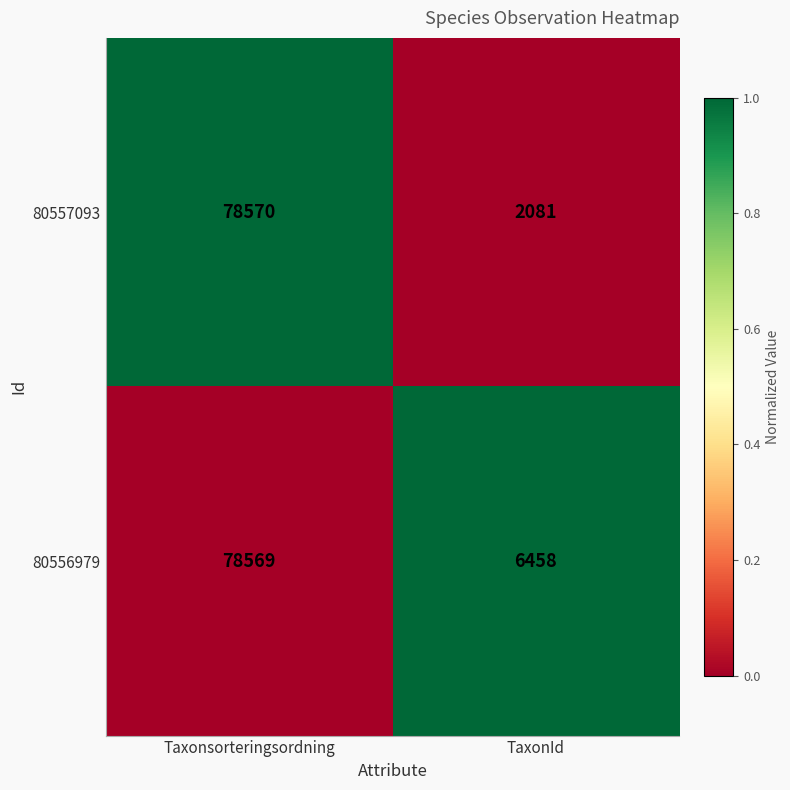

List the series in order of their peak value, highest first.

80557093, 80556979